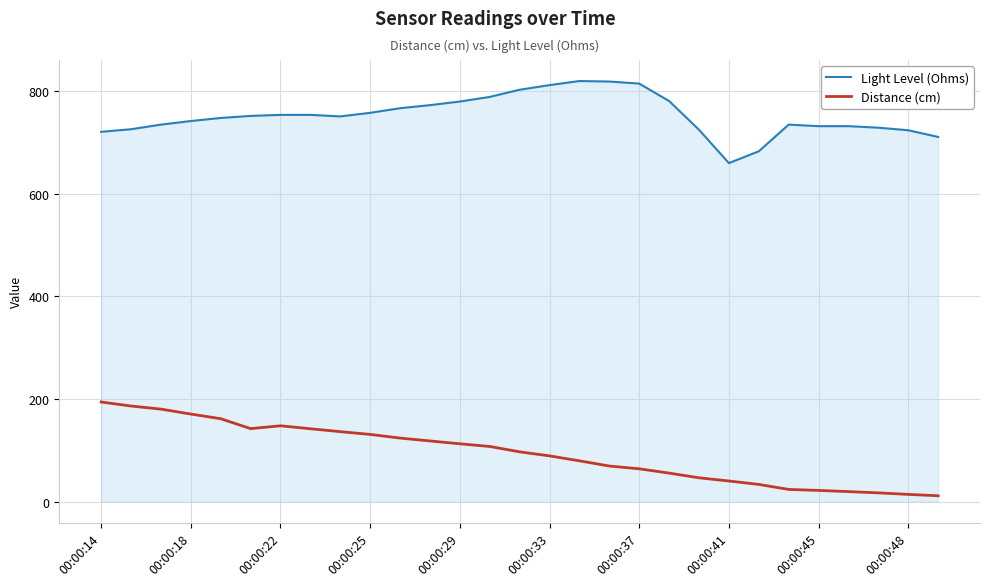

What is the difference between the maximum and minimum values in the Distance (cm) series?

182.9